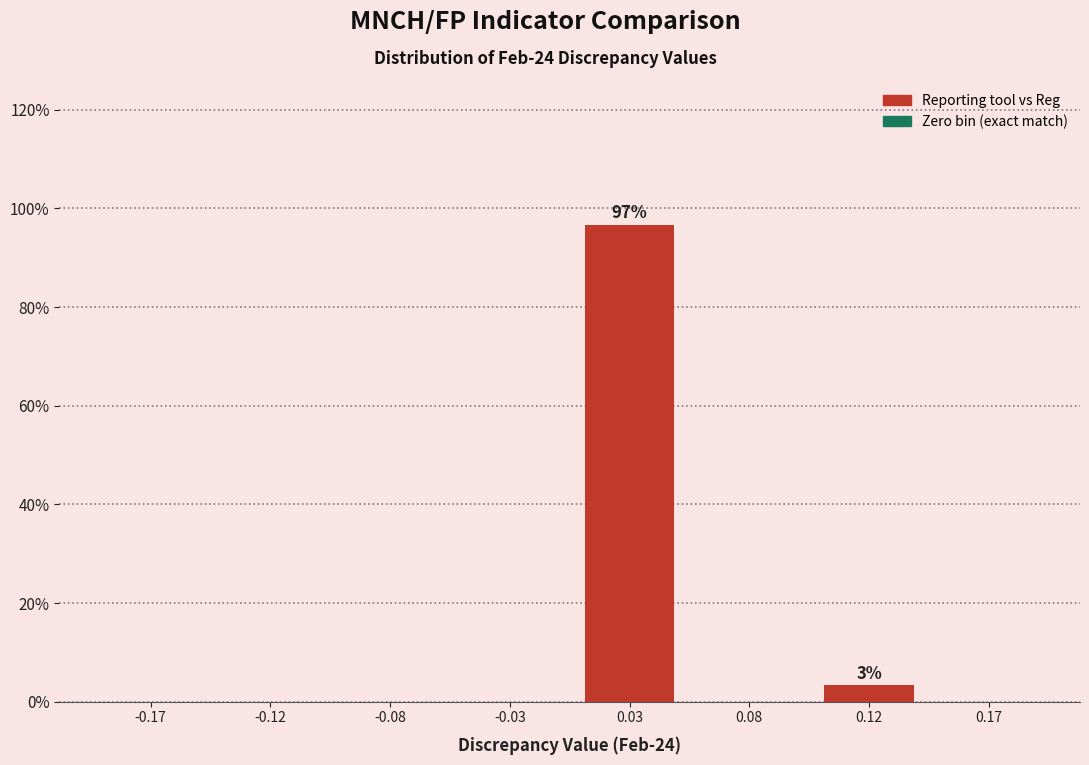

Reading left to right, what are all the values shown in this chart?

-0.17=0.0	-0.12=0.0	-0.08=0.0	-0.03=0.0	0.03=96.7	0.08=0.0	0.12=3.3	0.17=0.0